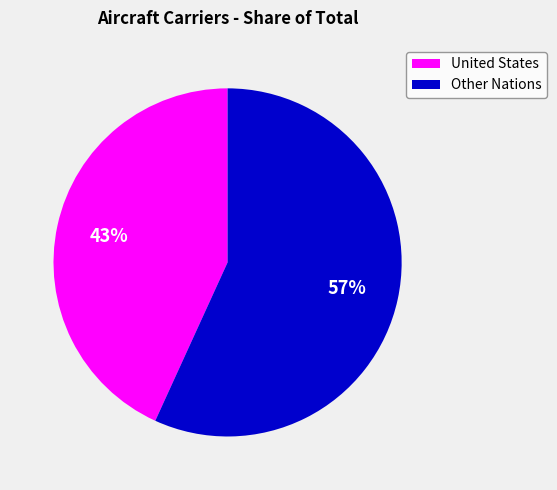

Is there a majority slice in this chart?

Yes